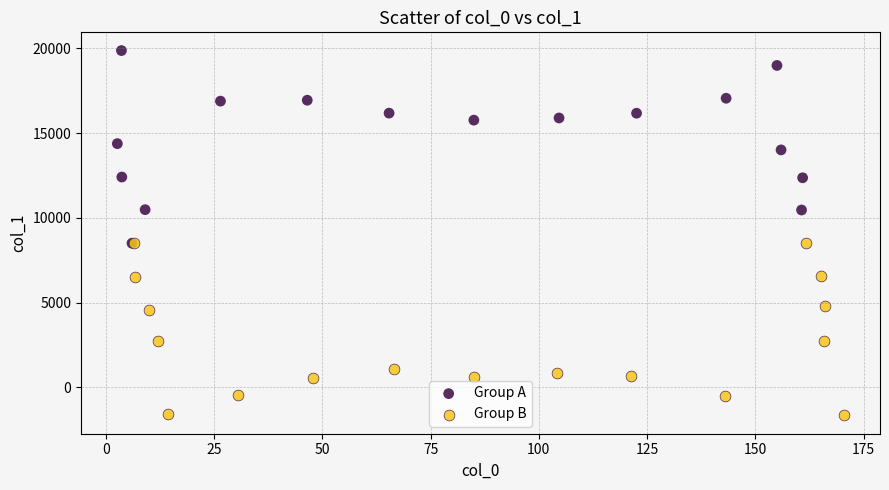

Which series reaches the minimum Y coordinate?

Group B